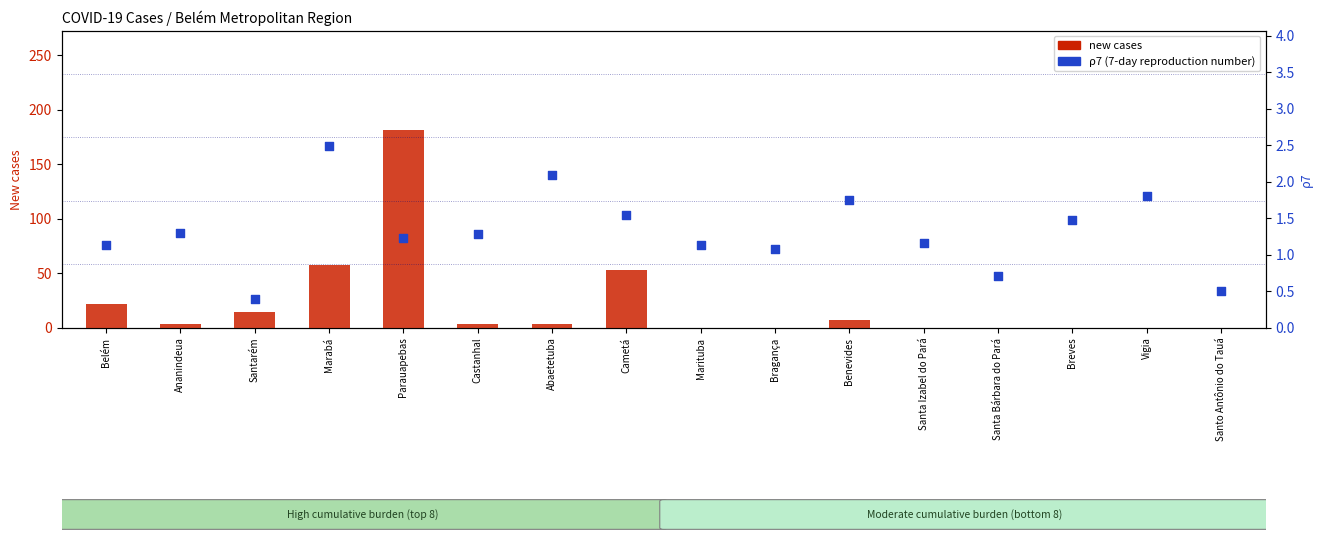

Which series contains the highest Y value?

new cases